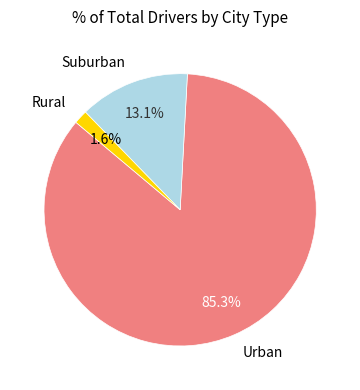

What is the smallest slice in the pie chart?

Rural